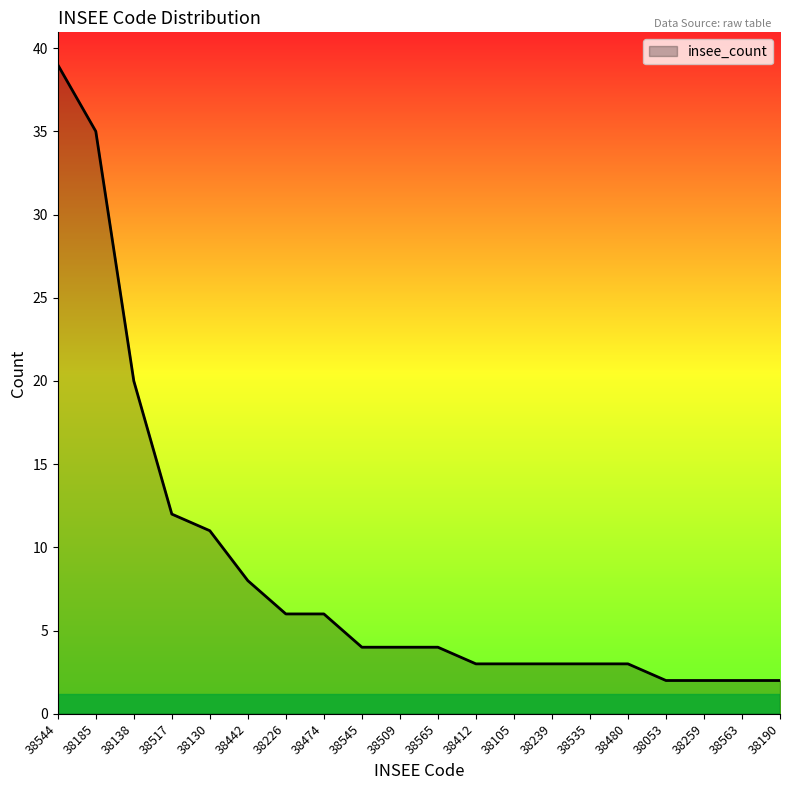

Which label corresponds to the largest value in the chart?

38544